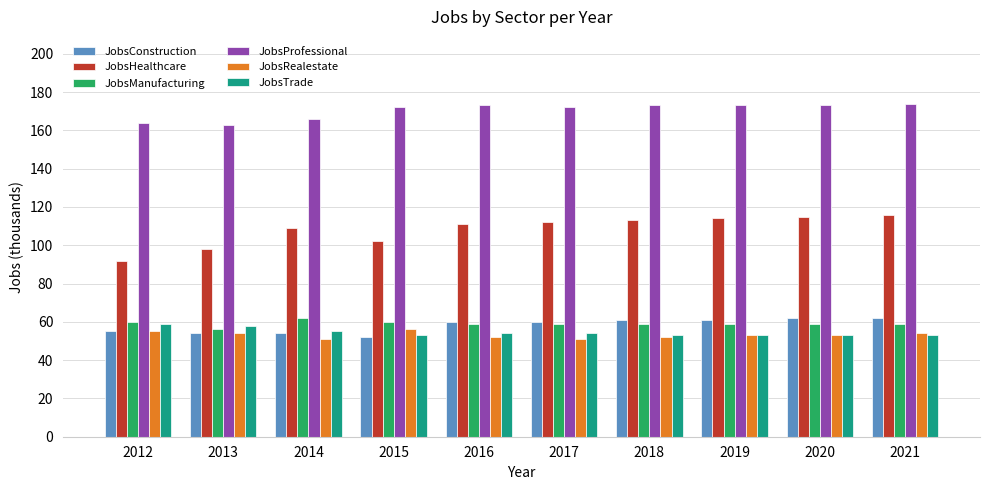

The value of JobsManufacturing at 2014 is 108. True or false?

False